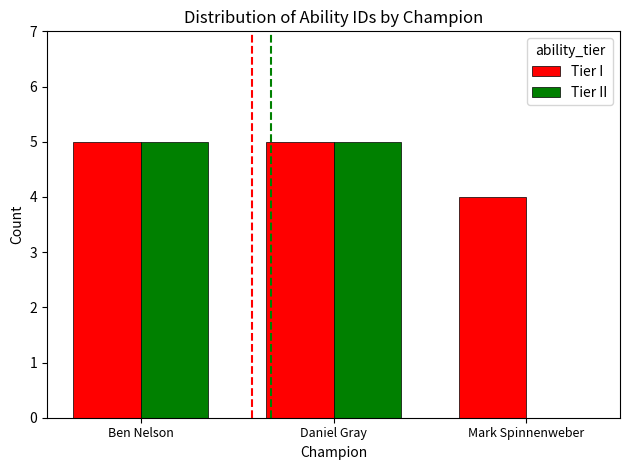

What is the sum of the Tier II values at Ben Nelson and Mark Spinnenweber?

5